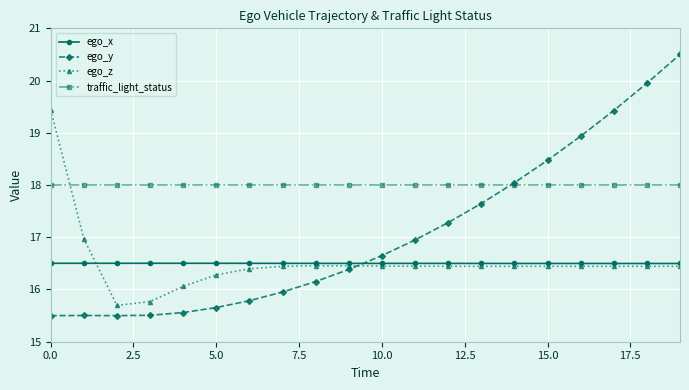

After their last crossing, which series has the higher values: ego_y or ego_x?

ego_y